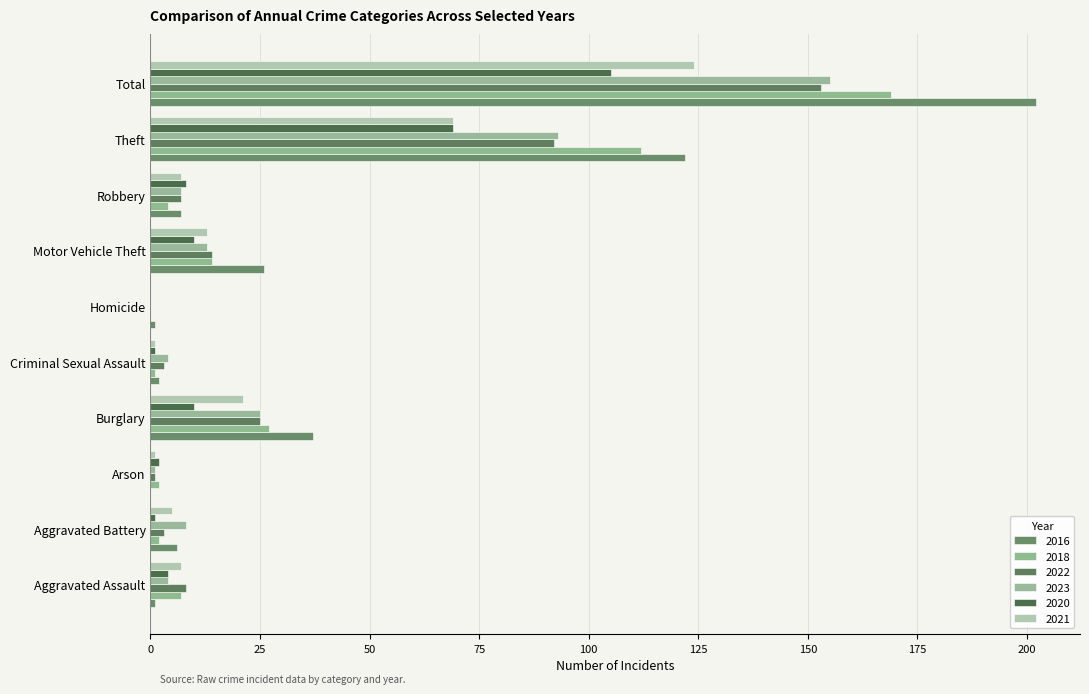

Is it true that 2022 equals 11 at Aggravated Assault?

False